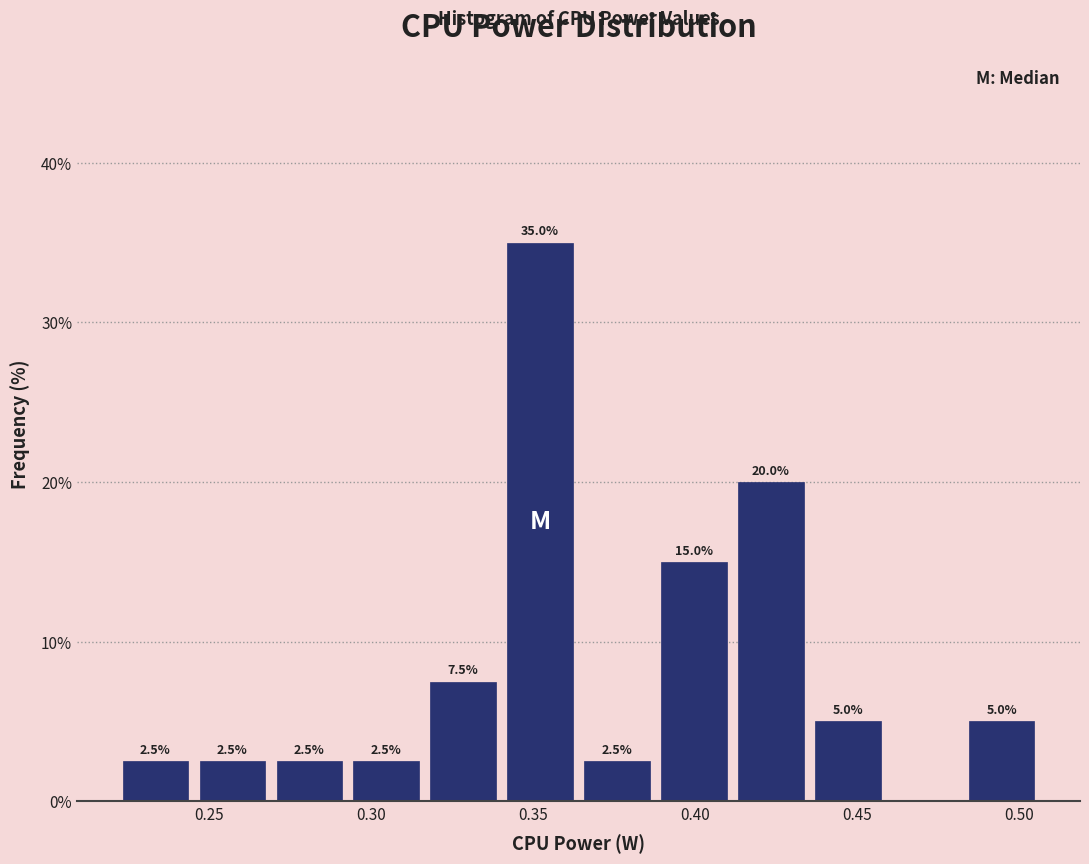

Over which range of the x-axis is the bar tallest?

0.340 to 0.365